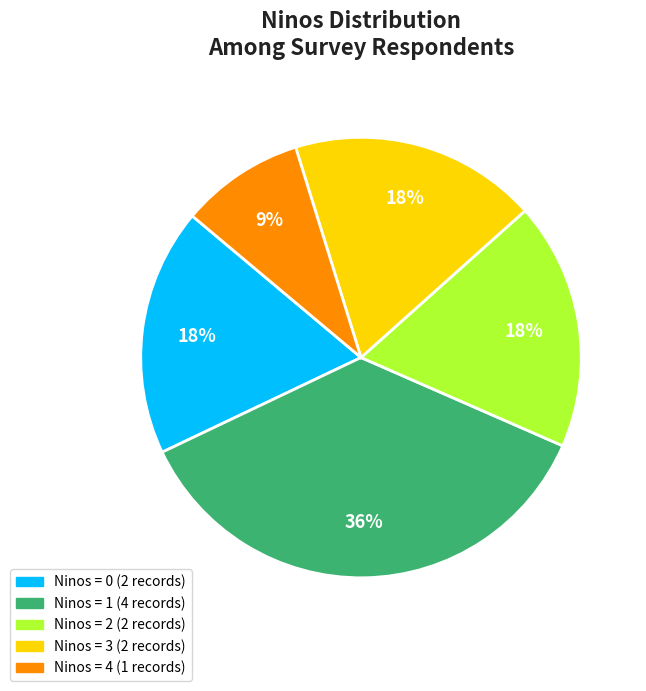

To the nearest percent, what is the average slice percentage?

20%